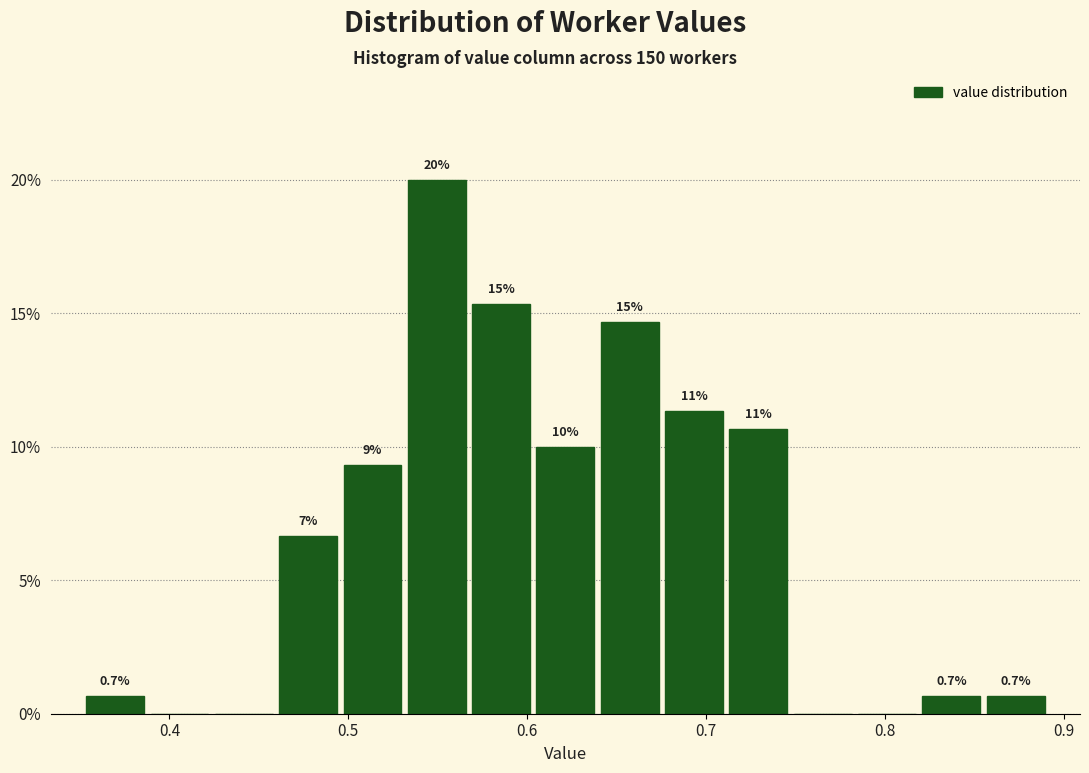

Around what value on the x-axis is the tallest bar? Give the approximate position of its centre, as read against the axis.

0.55